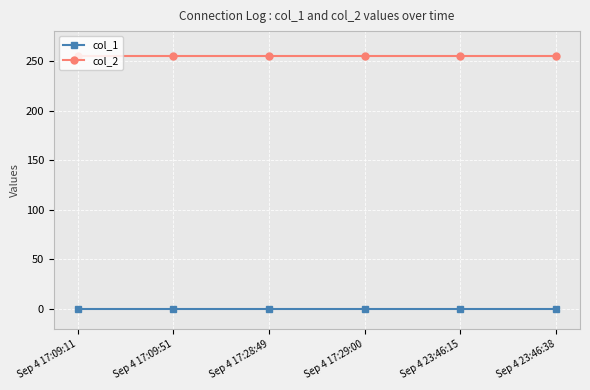

True or false: col_1 and col_2 intersect in this chart.

False